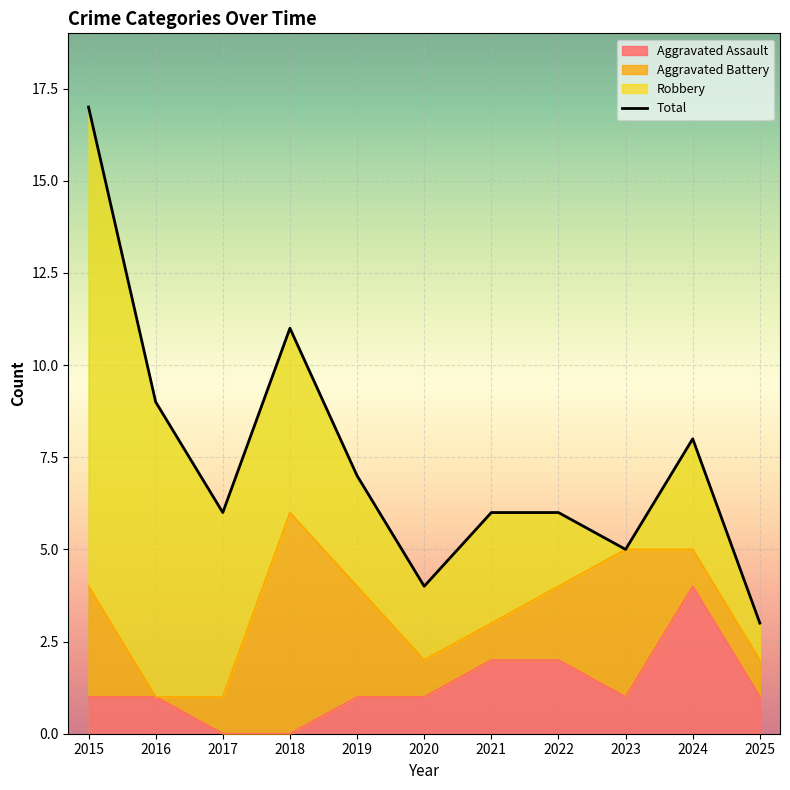

List the labels in order of value, largest first.

2015, 2018, 2016, 2024, 2019, 2017, 2021, 2022, 2023, 2020, 2025